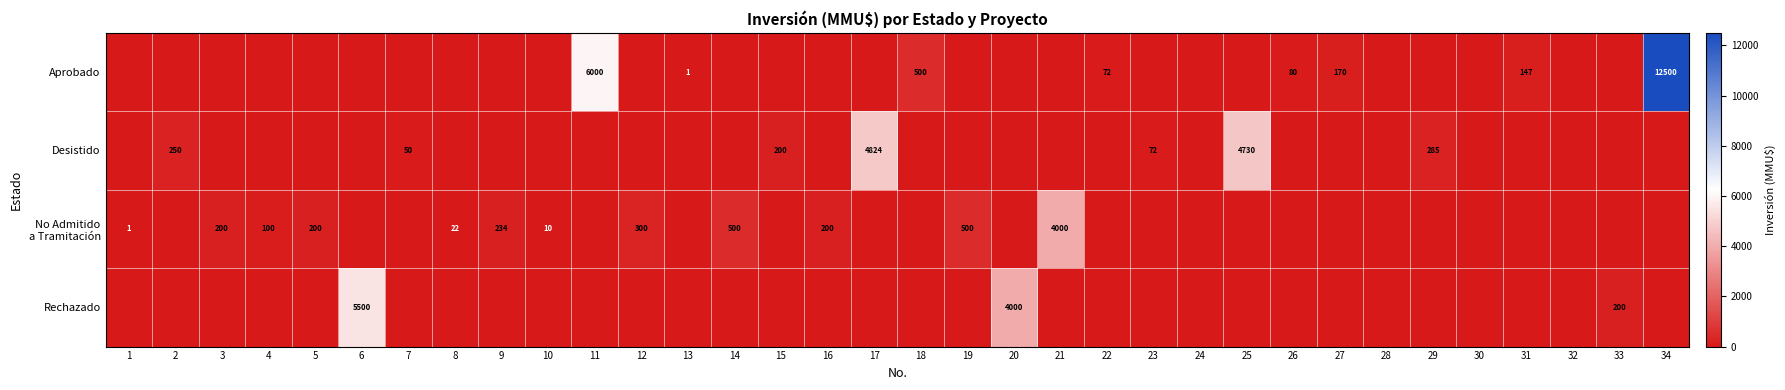

The Desistido series shows 3155 at 11. True or false?

False